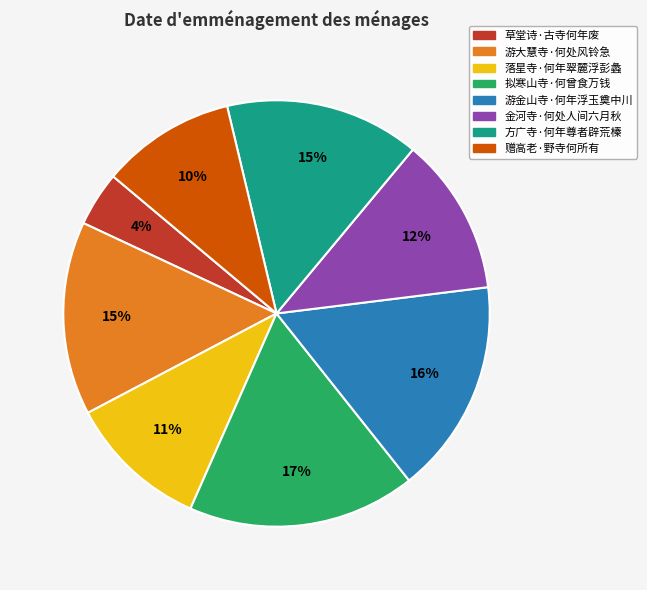

To the nearest percent, what is the average slice percentage?

12%